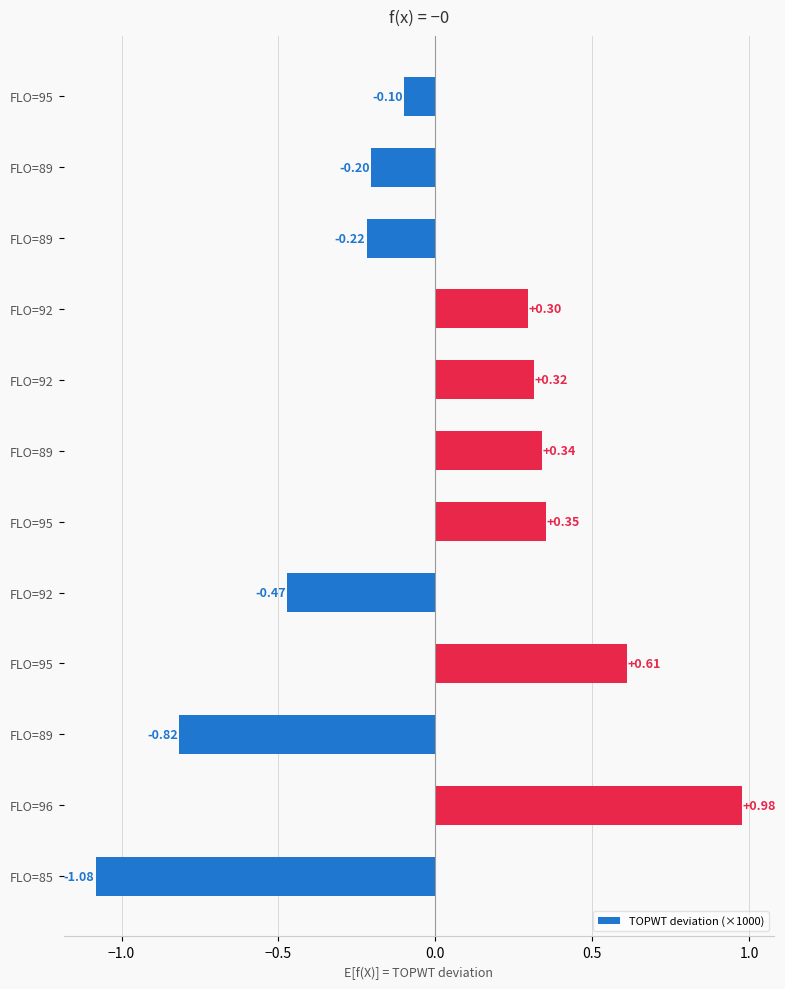

How many values are below zero?

6